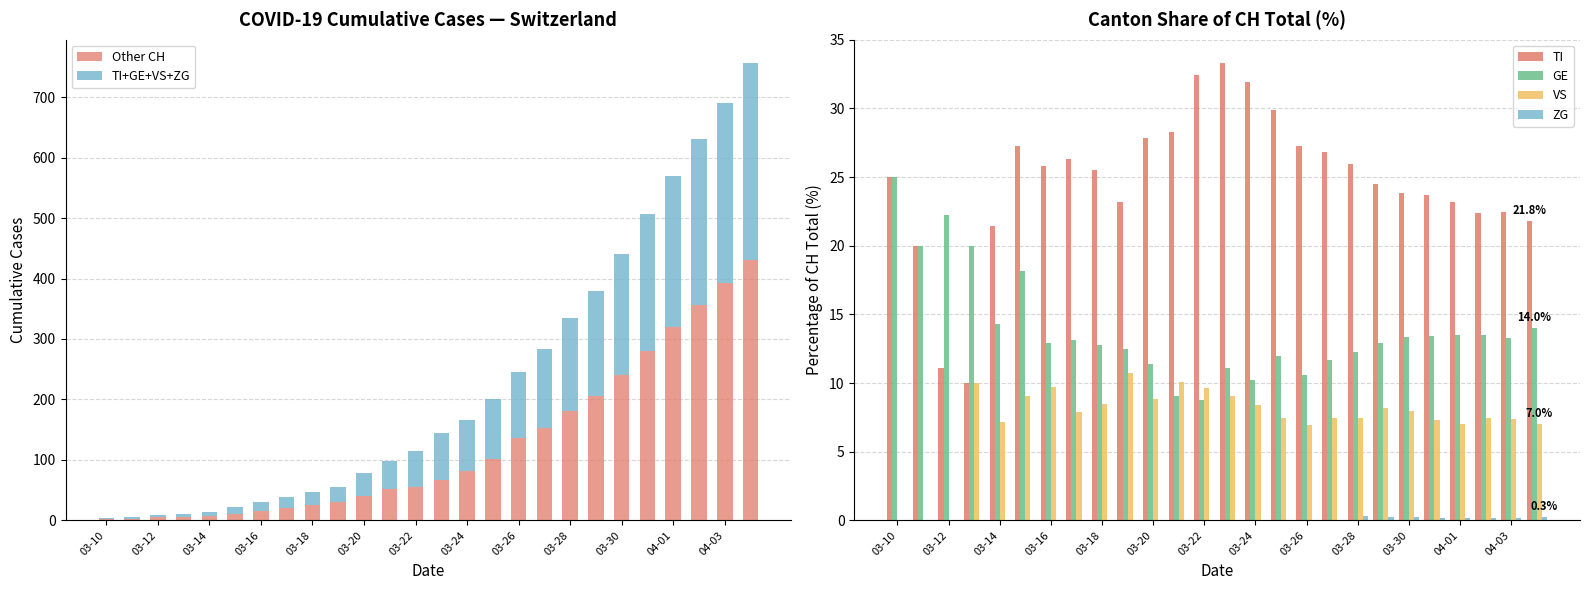

How many bars are there in total?

156